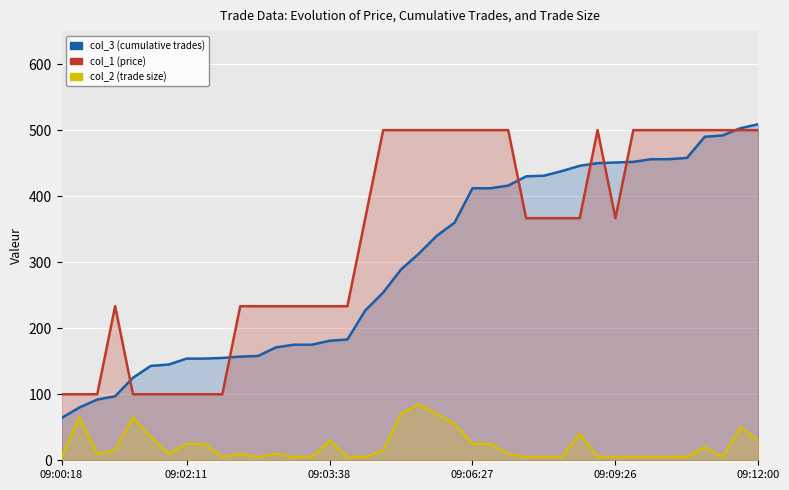

At which category is the sum across all series the highest?

38